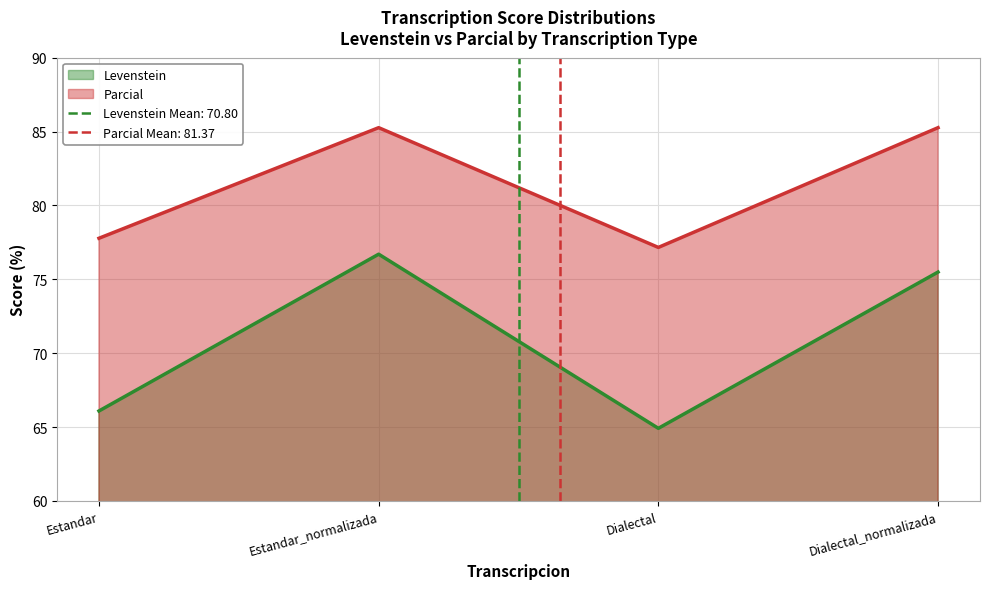

What is the label of the 3rd point from the left?

Dialectal